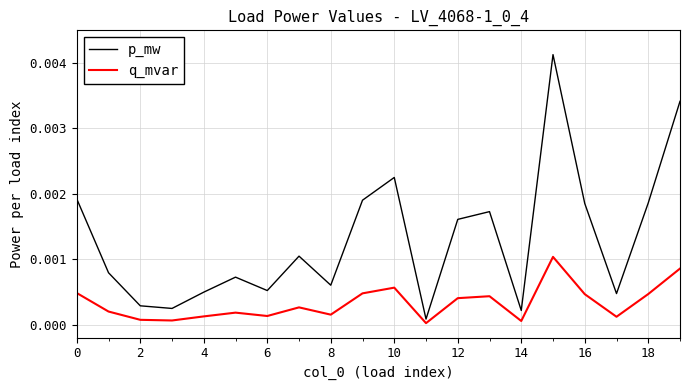

In q_mvar, how many points are higher than both neighbors (excluding endpoints)?

5